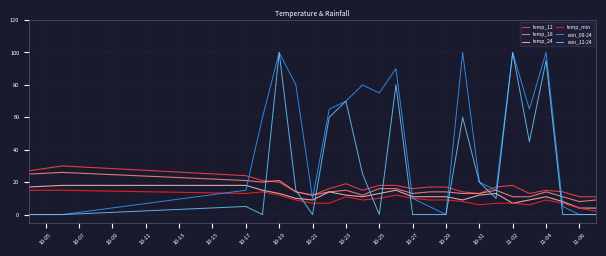

What is the highest value of the temp_min series?

15